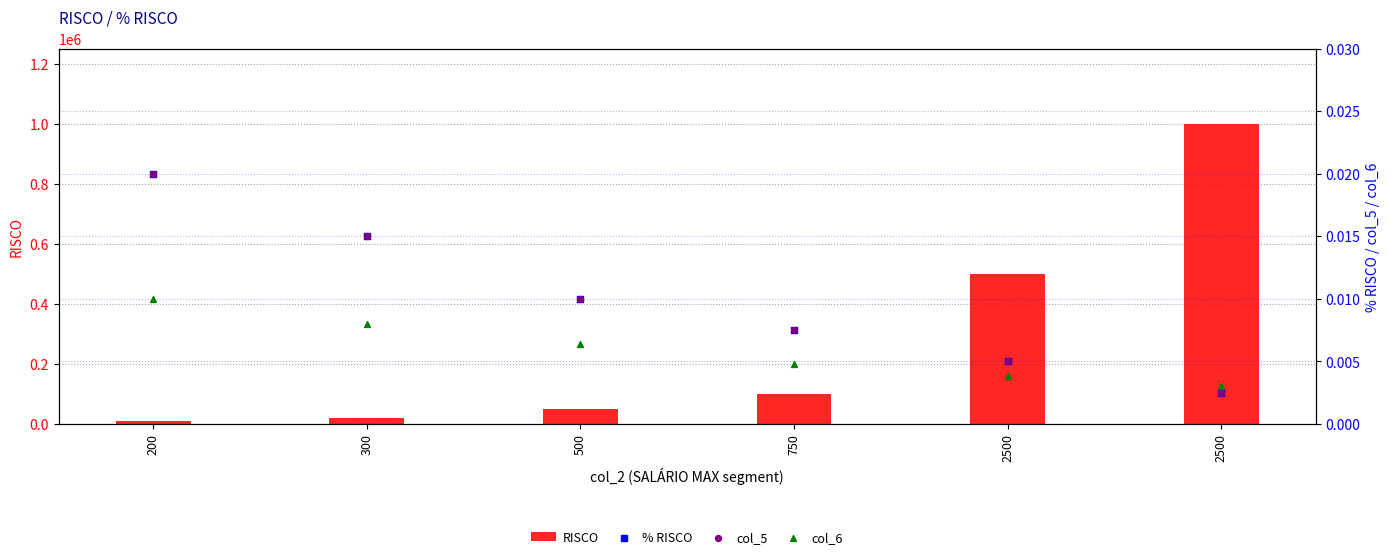

Which series has the largest Y range (max minus min)?

RISCO